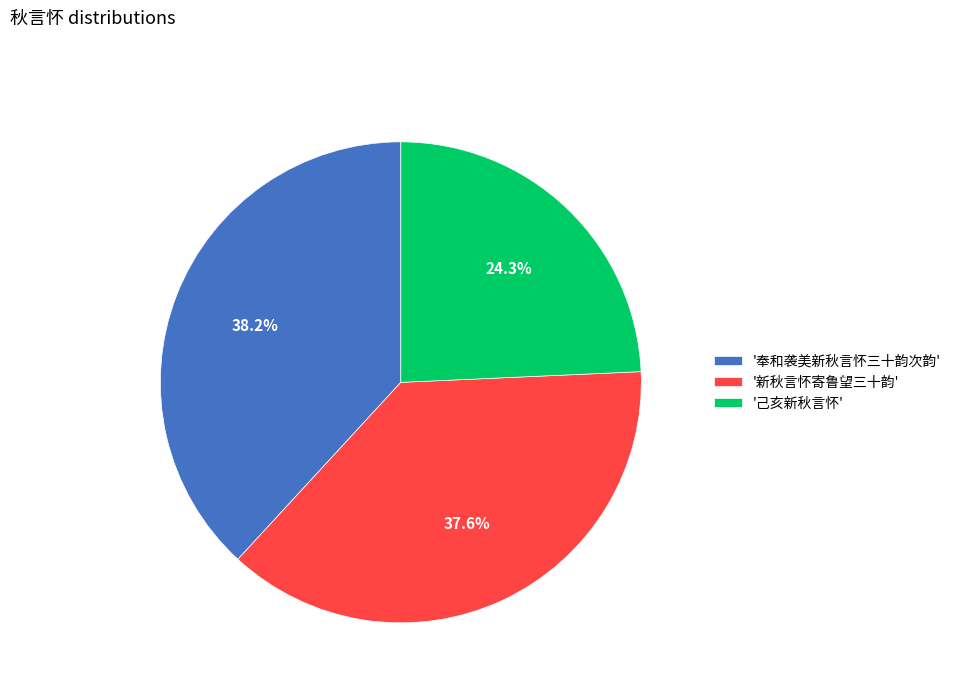

Which slice is the smallest?

'己亥新秋言怀'